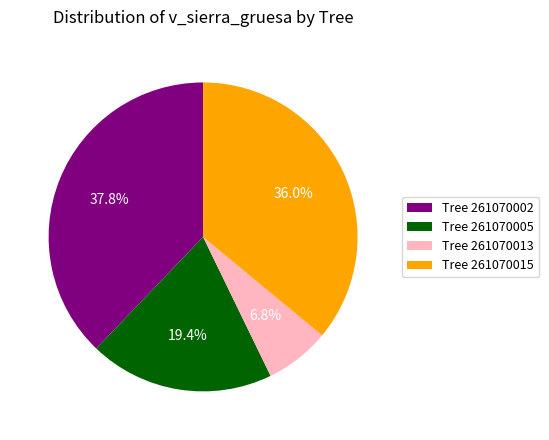

Which slice is the smallest?

Tree 261070013